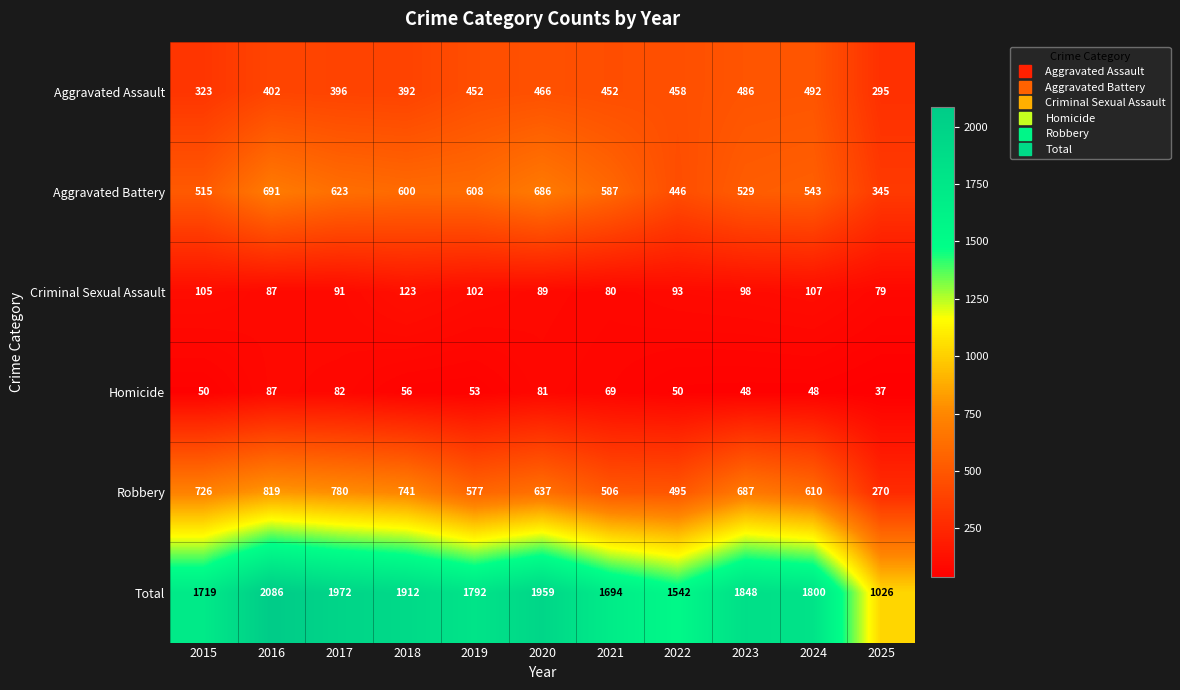

Count the number of data series in this chart.

6